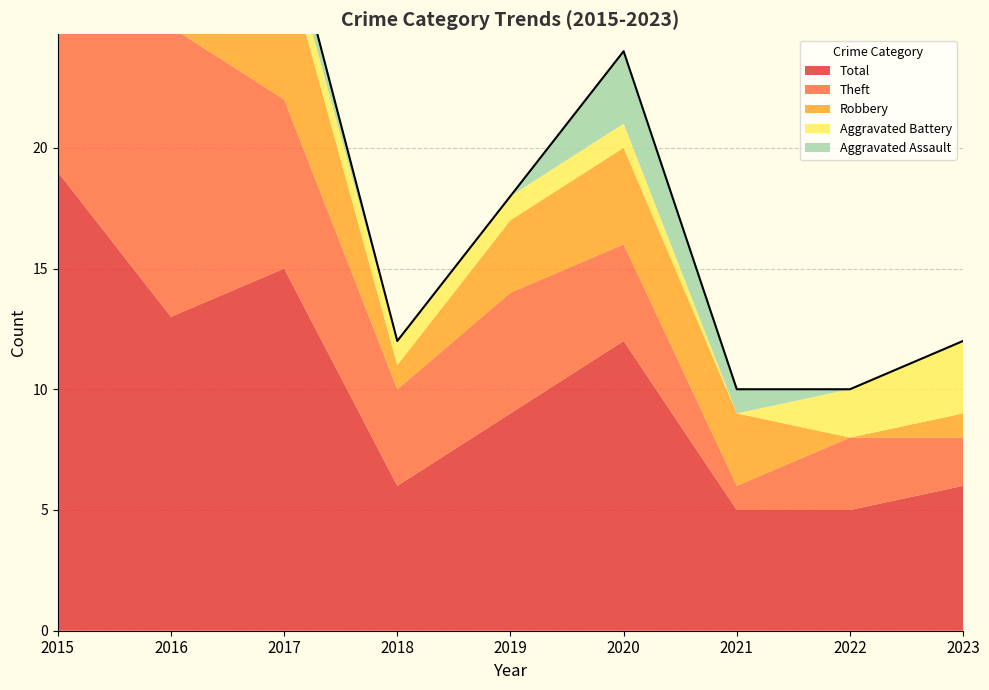

What are all the series names shown in the legend?

Aggravated Assault, Aggravated Battery, Robbery, Theft, Total